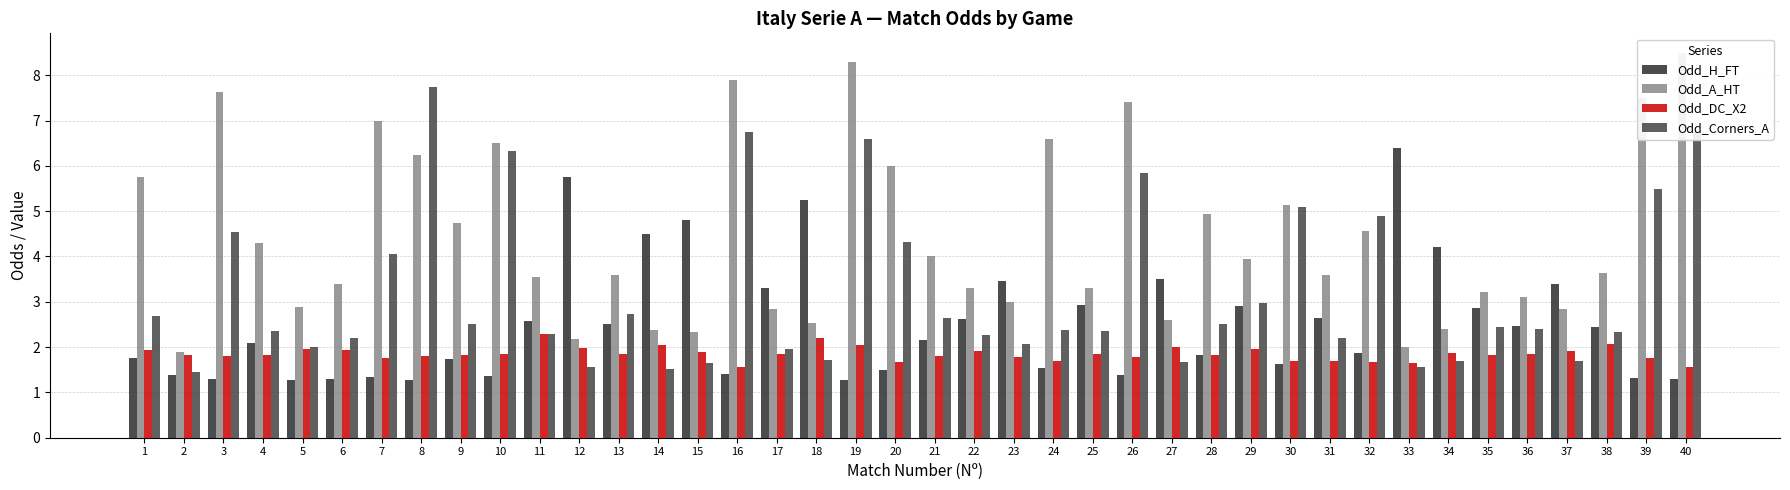

Is it true that Odd_H_FT equals 1.3 at 40?

True